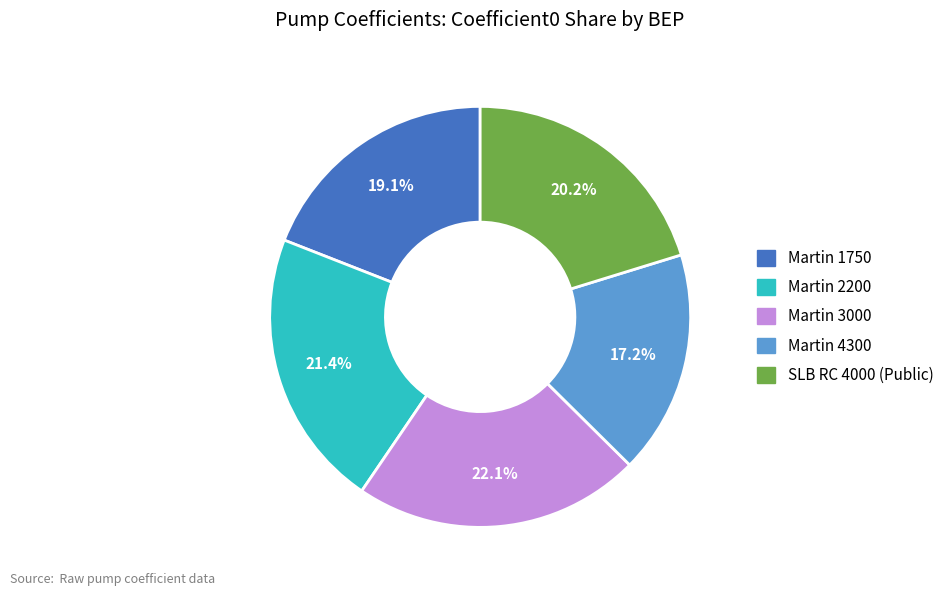

Does any single category account for the majority?

No